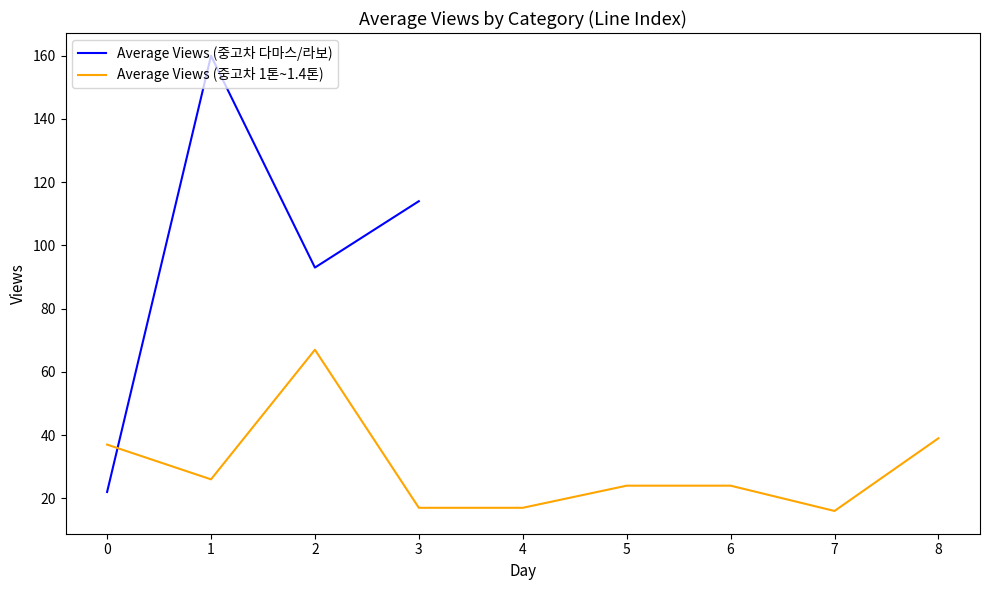

In Average Views (중고차 다마스/라보), how many points are higher than both neighbors (excluding endpoints)?

1